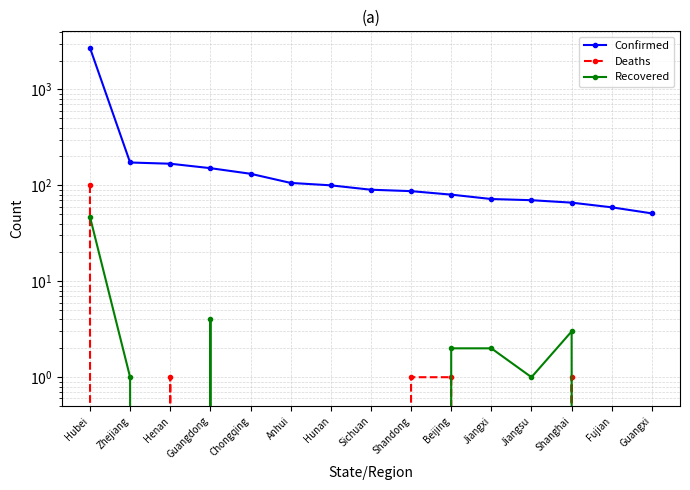

True or false: Confirmed has more than 1 interior local peaks.

False